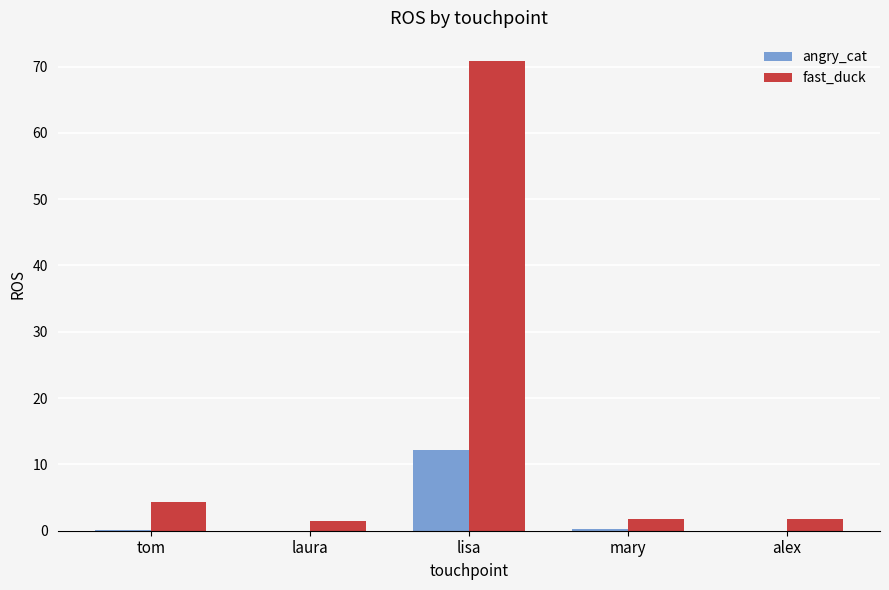

What is the greatest value displayed?

70.8